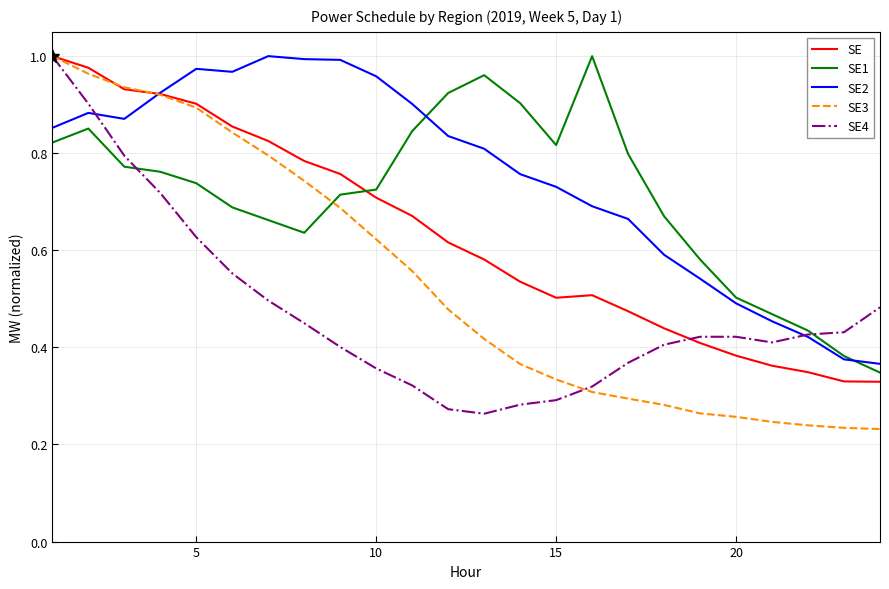

Which series has the largest total across all categories?

SE2